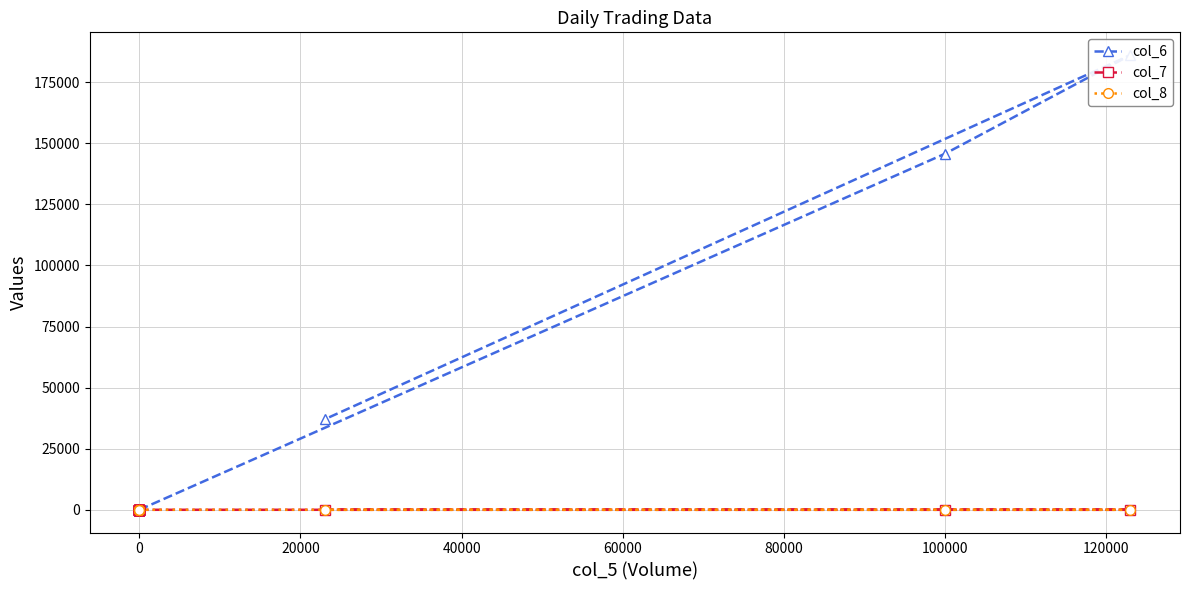

Rank the series by their maximum value, from lowest to highest.

col_7, col_8, col_6